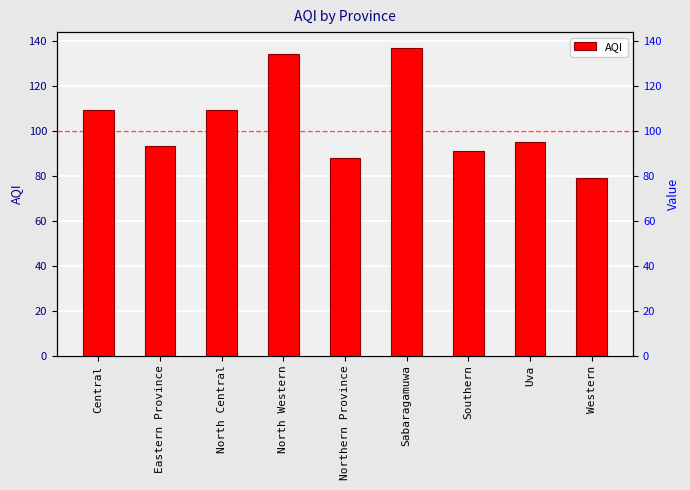

Reading left to right, list all the values displayed in this chart.

Central=109	Eastern Province=93	North Central=109	North Western=134	Northern Province=88	Sabaragamuwa=137	Southern=91	Uva=95	Western=79